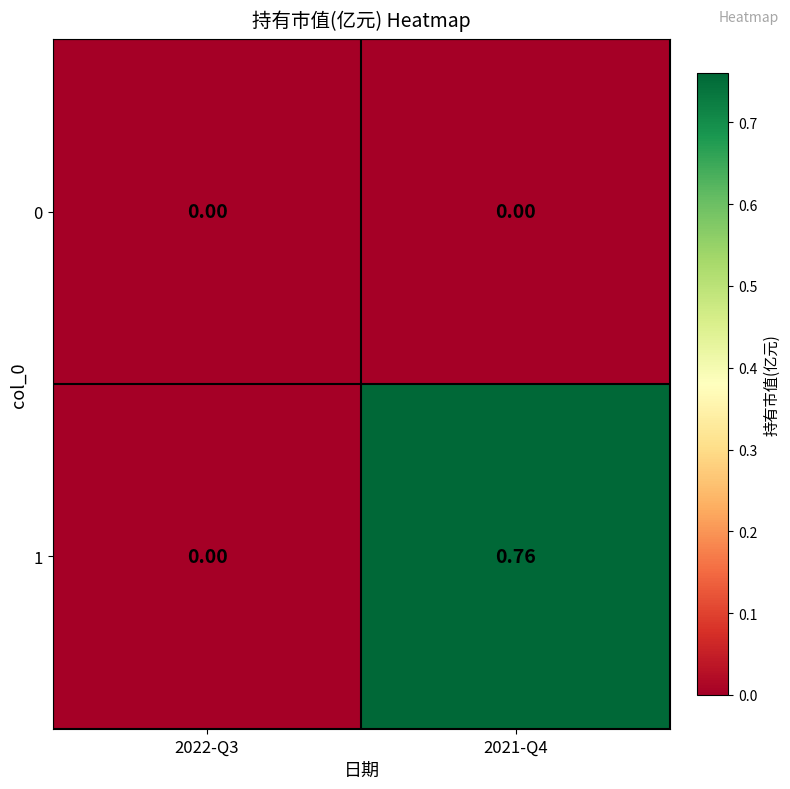

Reading left to right, transcribe all the data shown in this chart.

0: 2022-Q3=0.0	2021-Q4=0.0
1: 2022-Q3=0.0	2021-Q4=0.8